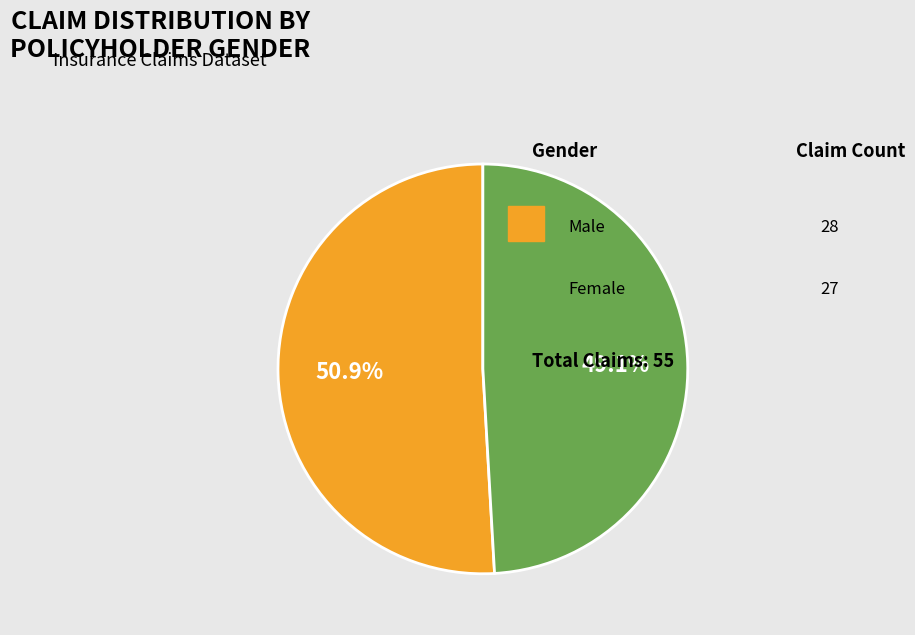

How many slices are in this pie chart?

2